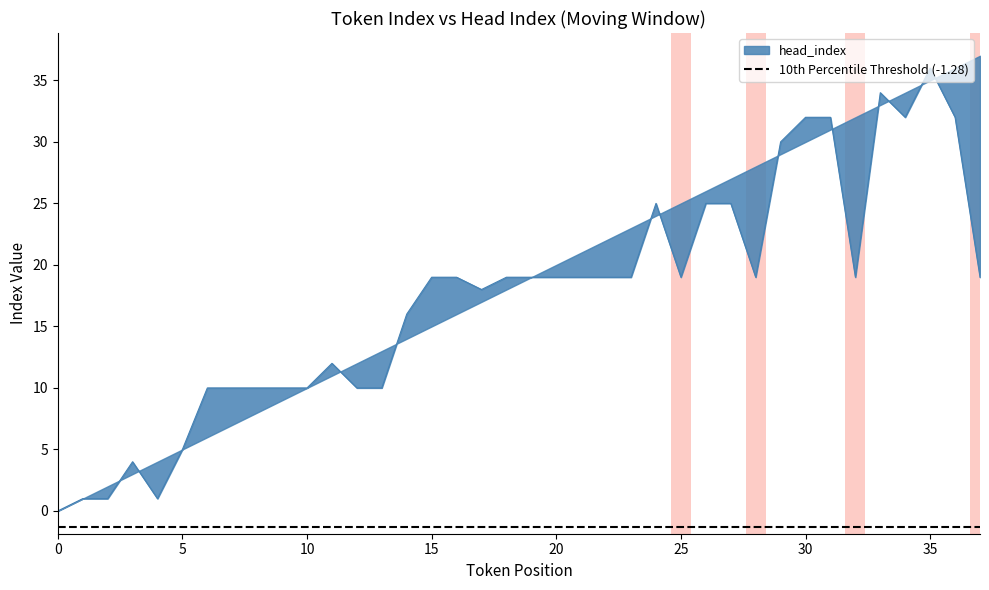

Reading right to left, extract all data points from this chart.

19	32	36	32	34	19	32	32	30	19	25	25	19	25	19	19	19	19	19	19	18	19	19	16	10	10	12	10	10	10	10	10	5	1	4	1	1	0